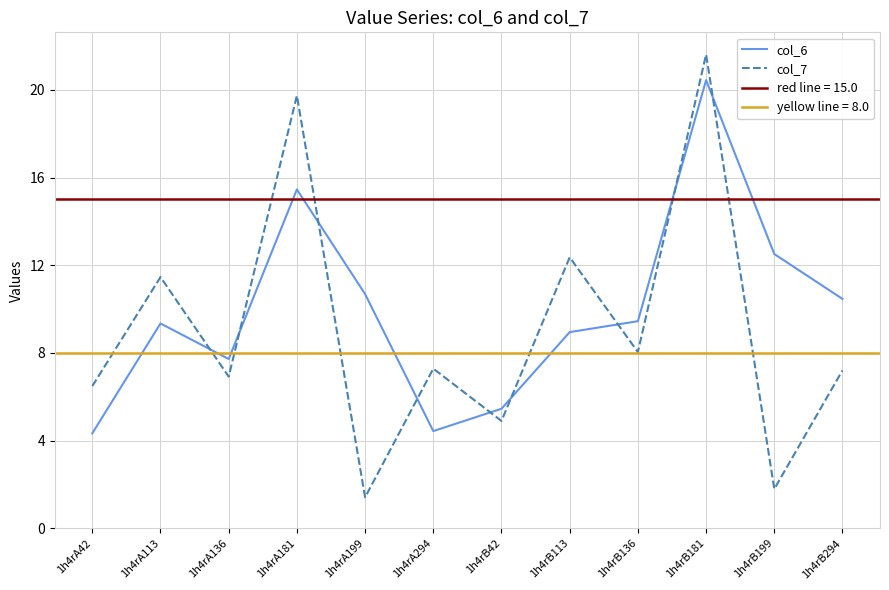

At which label does col_7 reach its peak?

1h4rB181